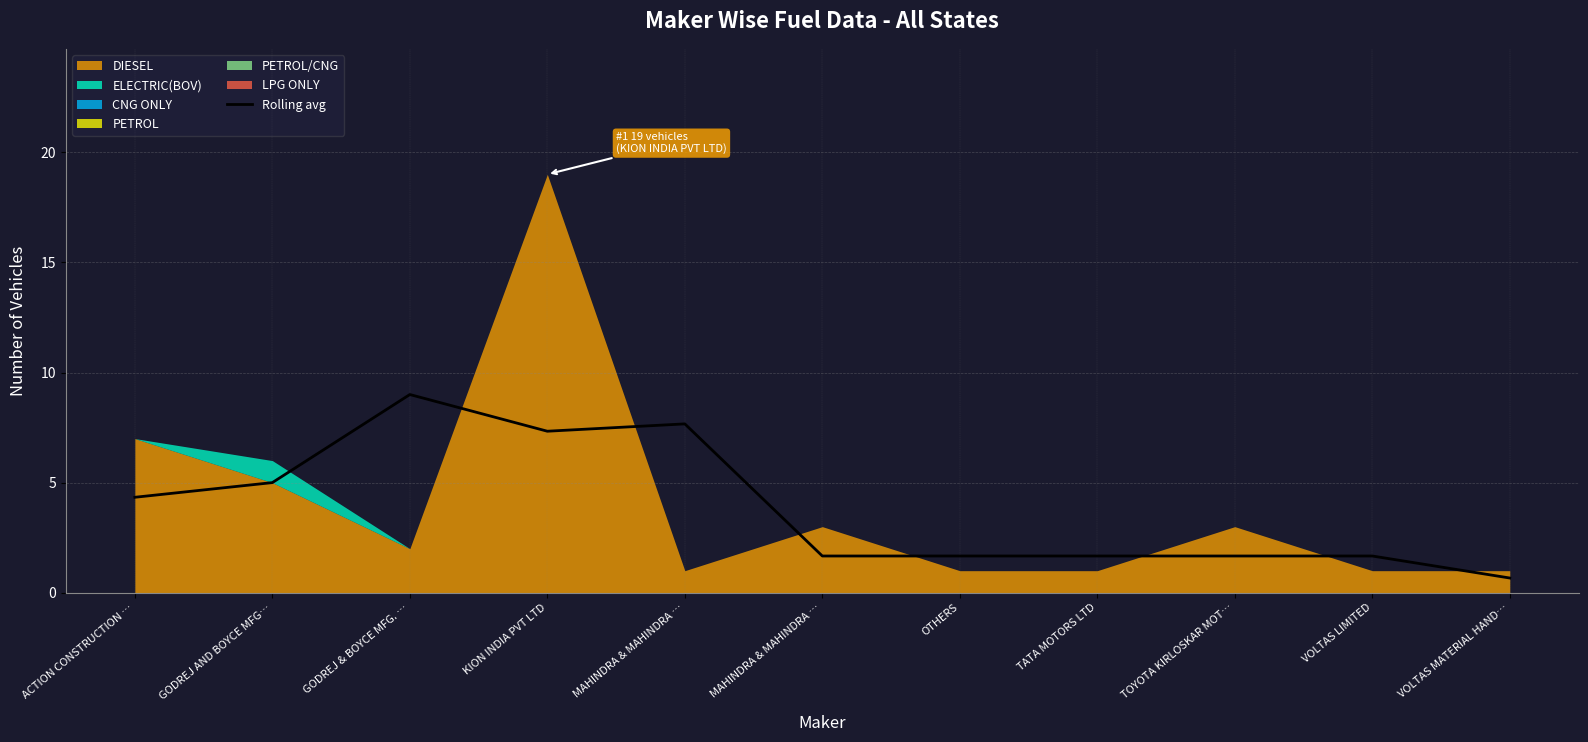

What is the label of the 9th point from the right?

GODREJ & BOYCE MFG. …